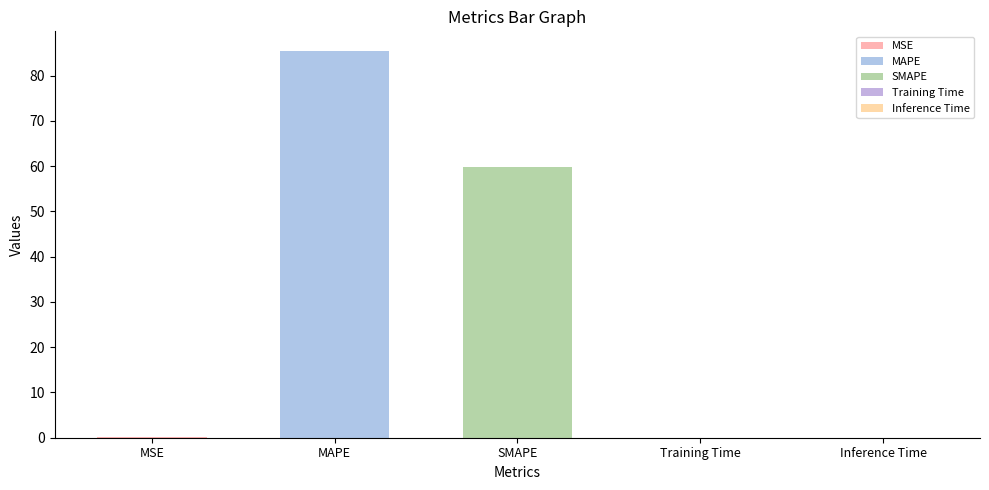

Reading left to right, transcribe all the data shown in this chart.

MSE=0.2	MAPE=85.5	SMAPE=59.9	Training Time=0.0	Inference Time=0.0